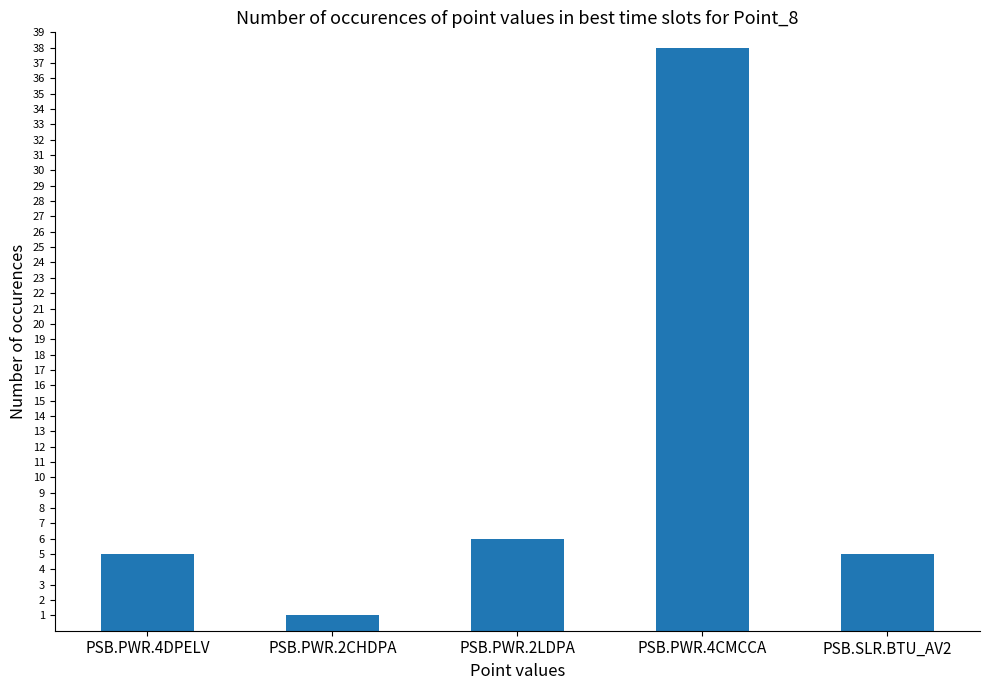

What is the difference between the values at PSB.PWR.2CHDPA and PSB.PWR.4CMCCA?

37